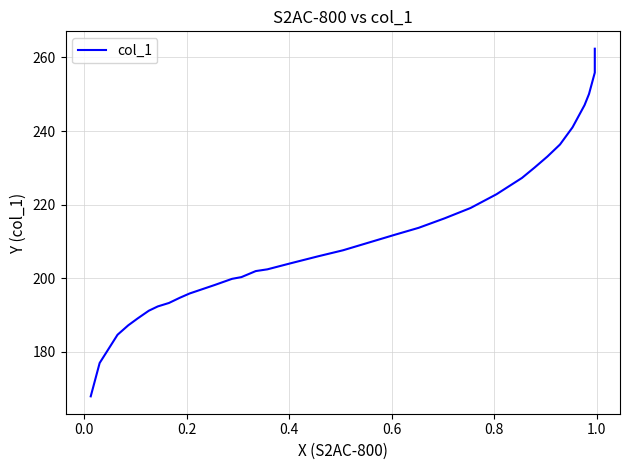

How many data points are less than 207?

17